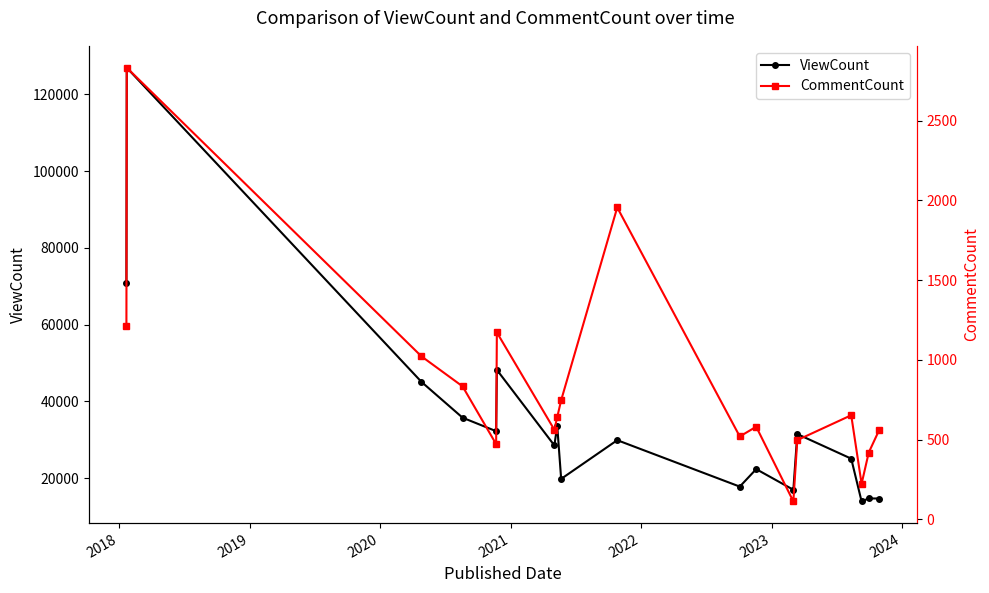

What is the highest value of the ViewCount series?

126968